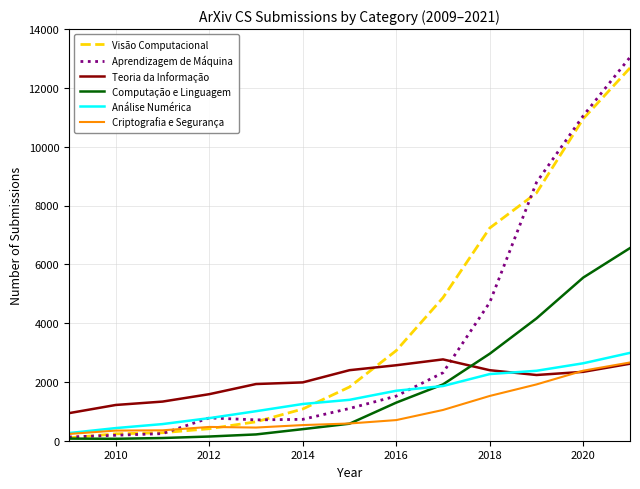

True or false: Análise Numérica has more than 1 points higher than both neighbors.

False